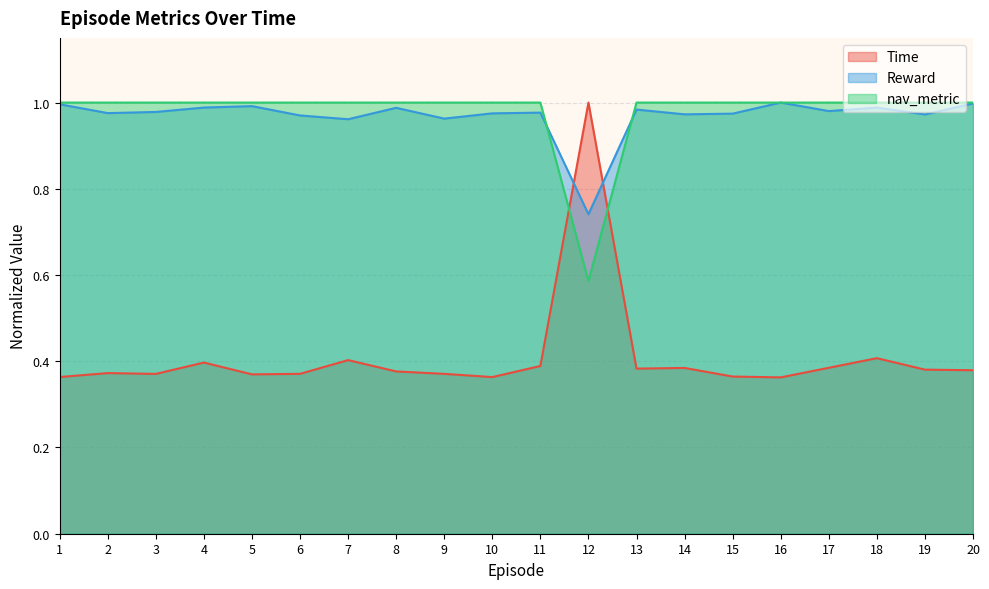

What is the average value of the Time series?

0.4